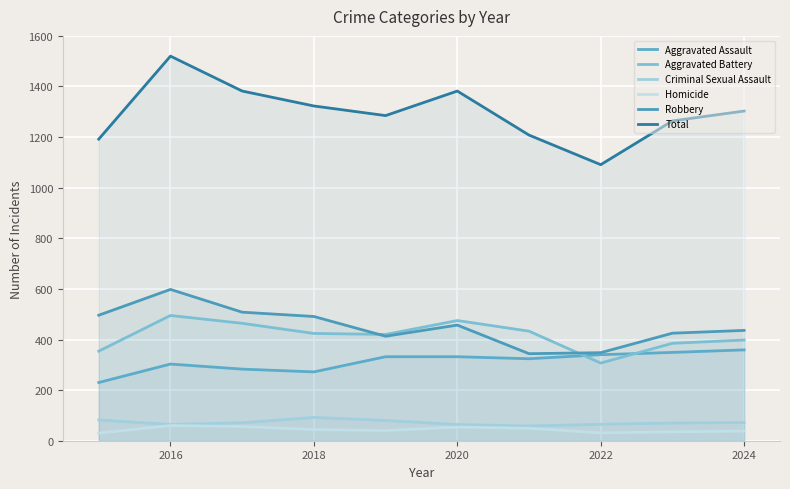

List the series in order of their peak value, highest first.

Total, Robbery, Aggravated Battery, Aggravated Assault, Criminal Sexual Assault, Homicide